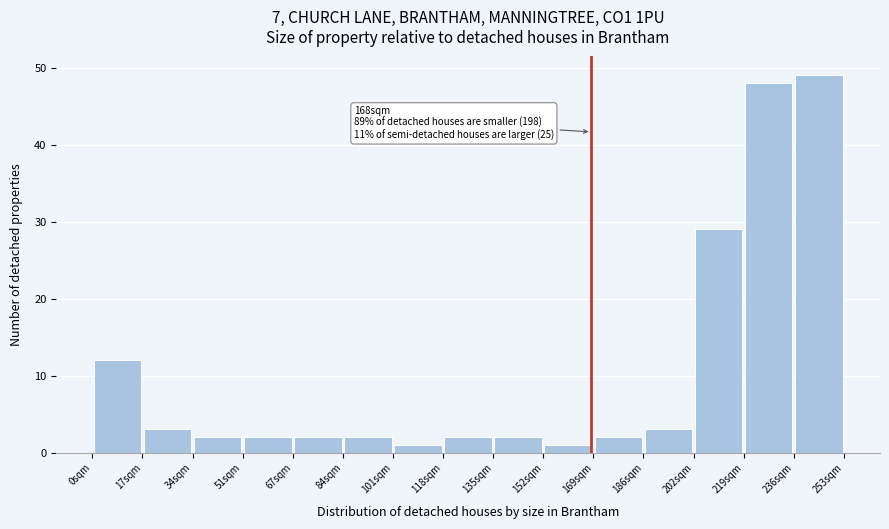

Over which range of the x-axis is the bar tallest?

236 to 254